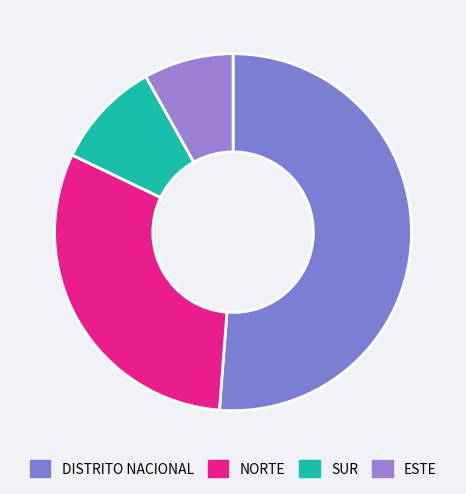

How many segments does this pie chart have?

4